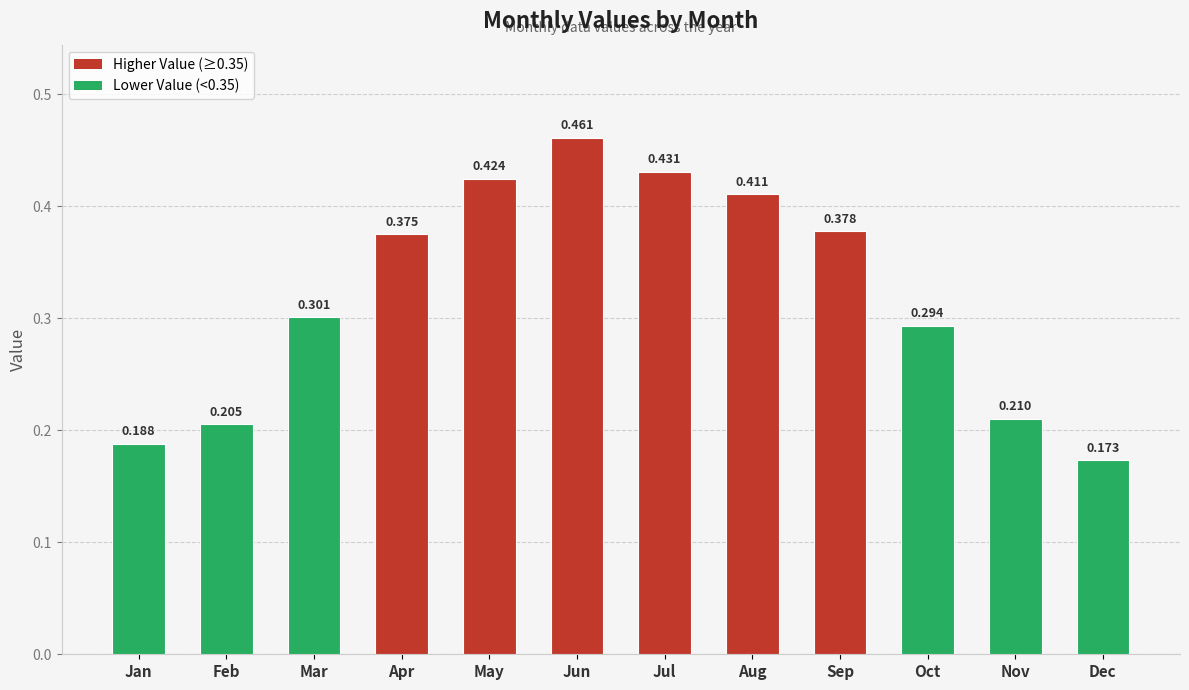

List the labels in order of value, largest first.

Jun, Jul, May, Aug, Sep, Apr, Mar, Oct, Nov, Feb, Jan, Dec